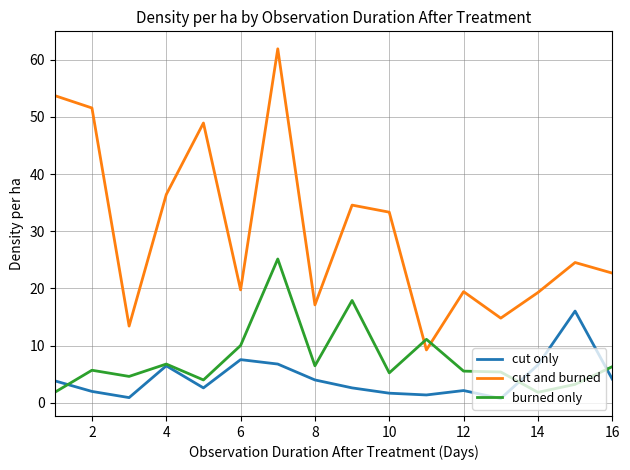

Which series has the widest spread of values?

cut and burned